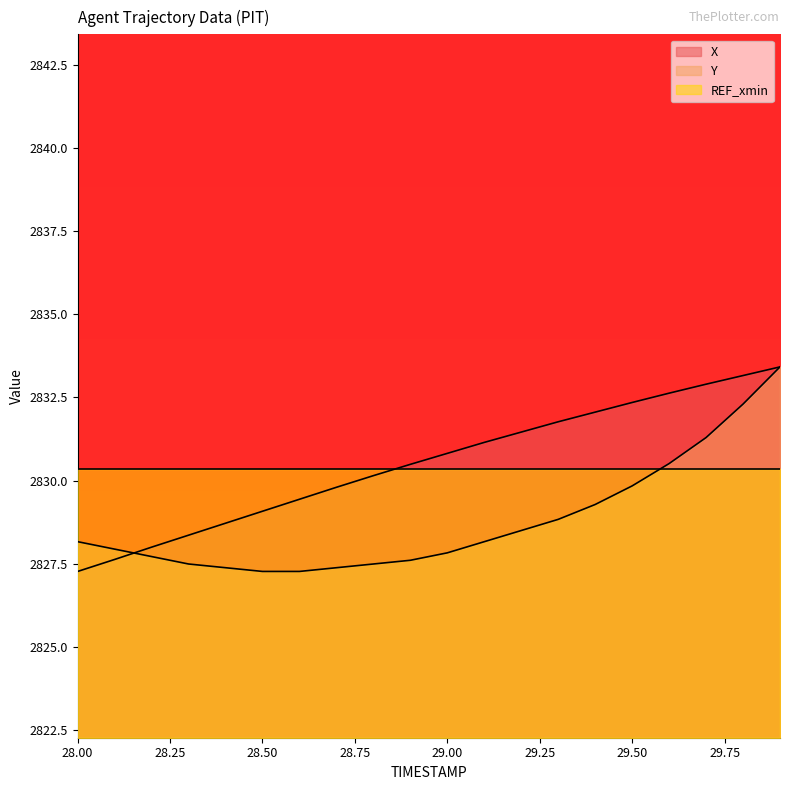

Where is Y nearest to the value 2830?

29.50